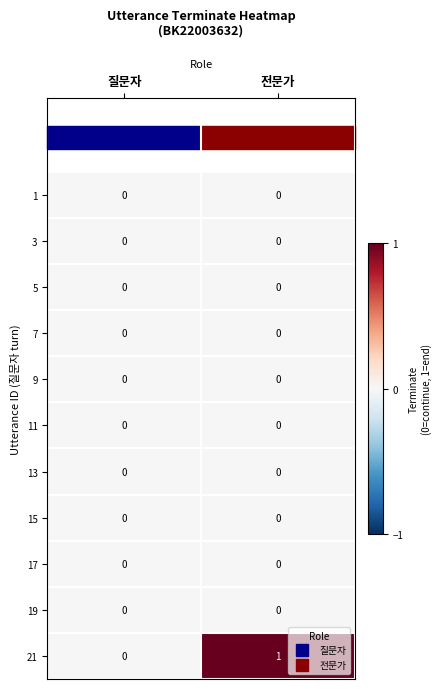

Rank the categories by 21 value from lowest to highest.

질문자, 전문가